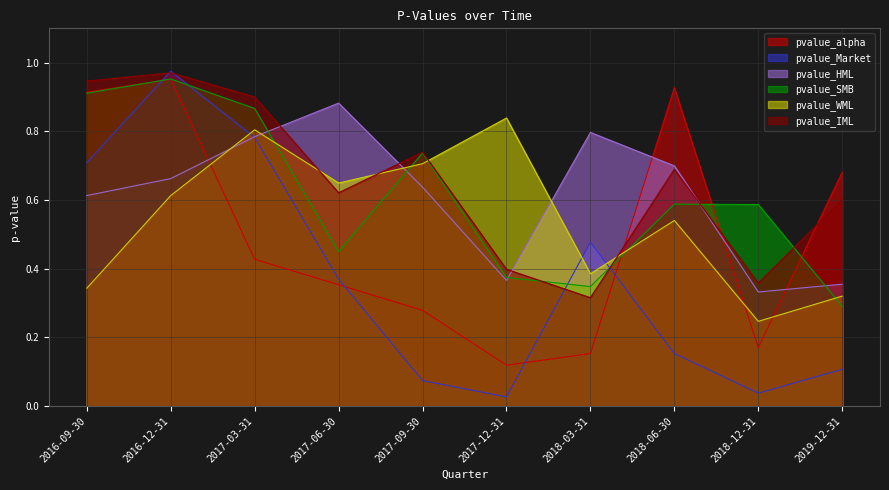

Reading left to right, transcribe all the data shown in this chart.

pvalue_alpha: 0.9	1.0	0.4	0.4	0.3	0.1	0.2	0.9	0.2	0.7
pvalue_Market: 0.7	1.0	0.8	0.4	0.1	0.0	0.5	0.2	0.0	0.1
pvalue_HML: 0.6	0.7	0.8	0.9	0.6	0.4	0.8	0.7	0.3	0.4
pvalue_SMB: 0.9	1.0	0.9	0.4	0.7	0.4	0.3	0.6	0.6	0.3
pvalue_WML: 0.3	0.6	0.8	0.6	0.7	0.8	0.4	0.5	0.2	0.3
pvalue_IML: 0.9	1.0	0.9	0.6	0.7	0.4	0.3	0.7	0.4	0.6